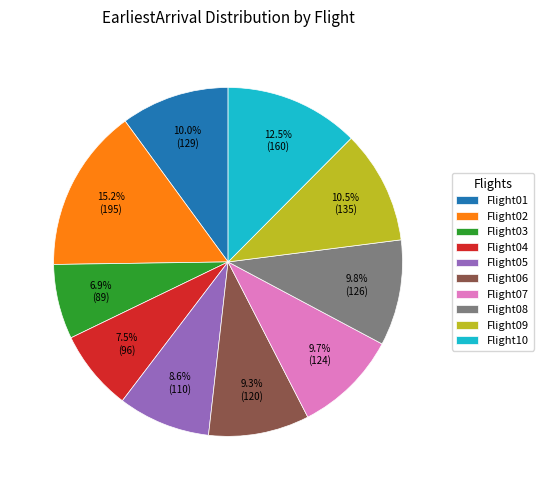

The Flight01 slice represents 10% of the pie. True or false?

True